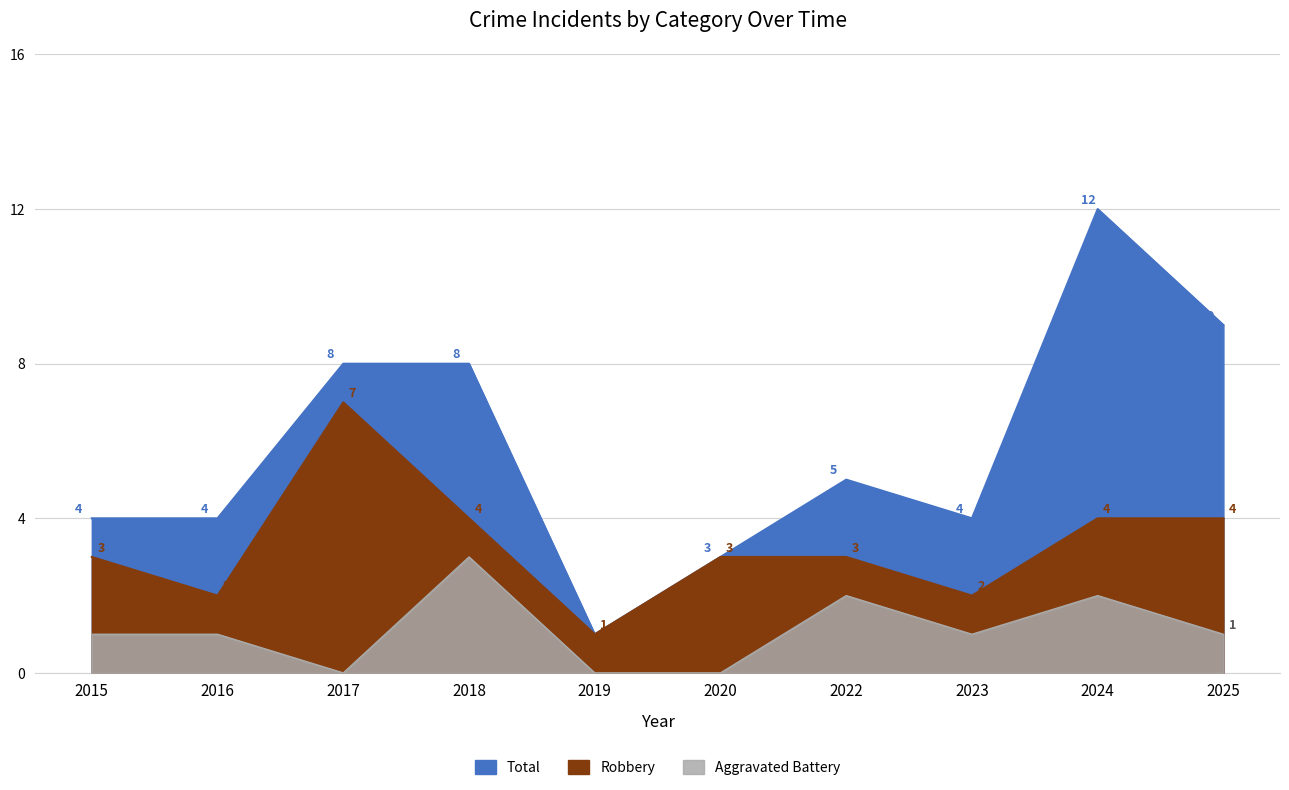

Rank the series by their average value, from lowest to highest.

Aggravated Battery, Robbery, Total